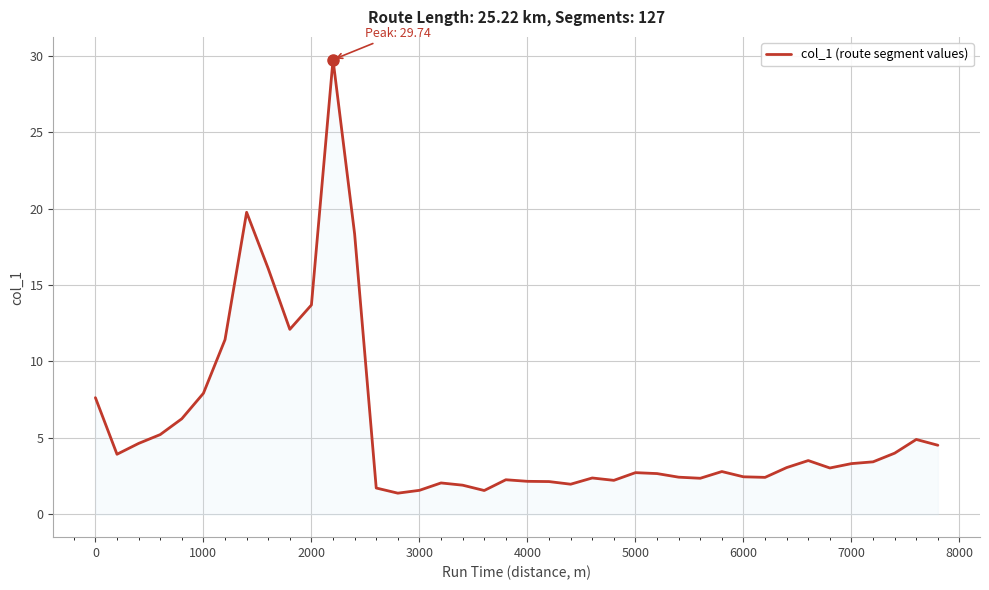

What is the maximum value shown in the chart?

29.7